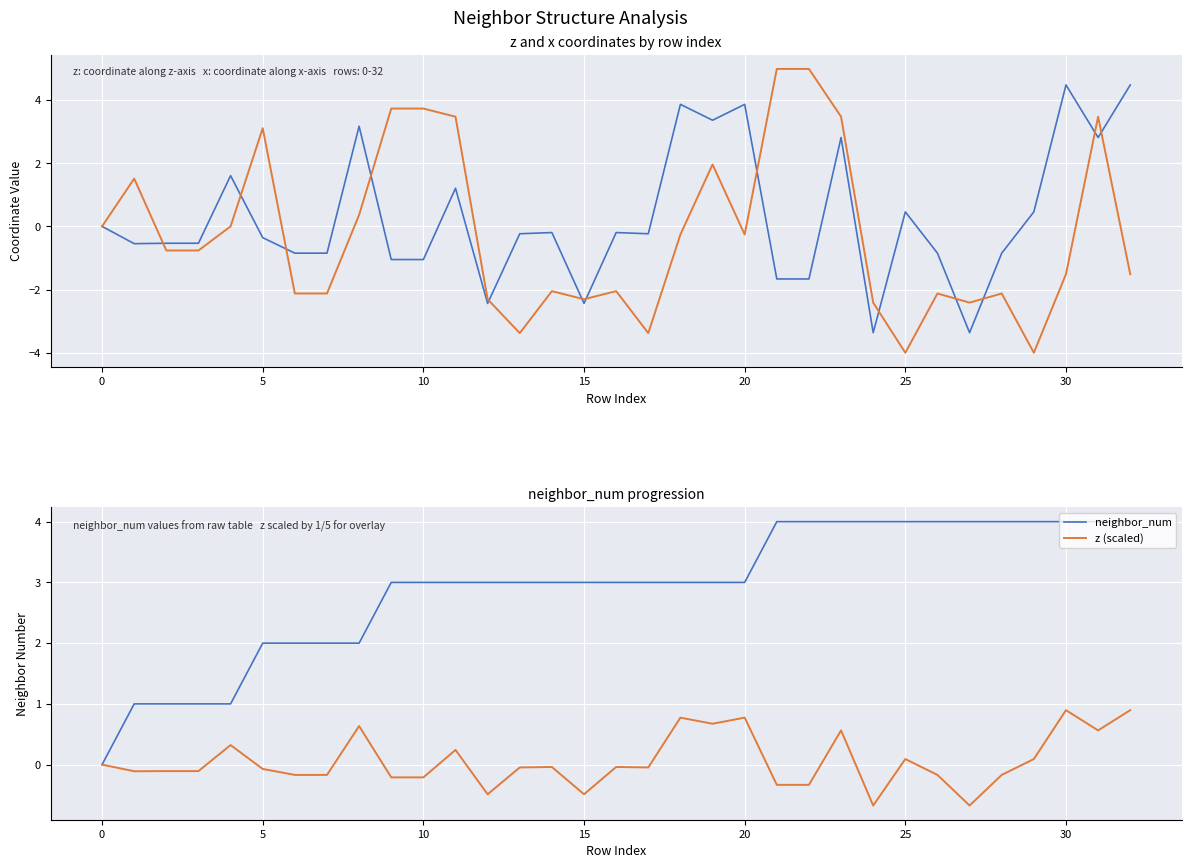

What is the maximum value for z (scaled)?

0.9